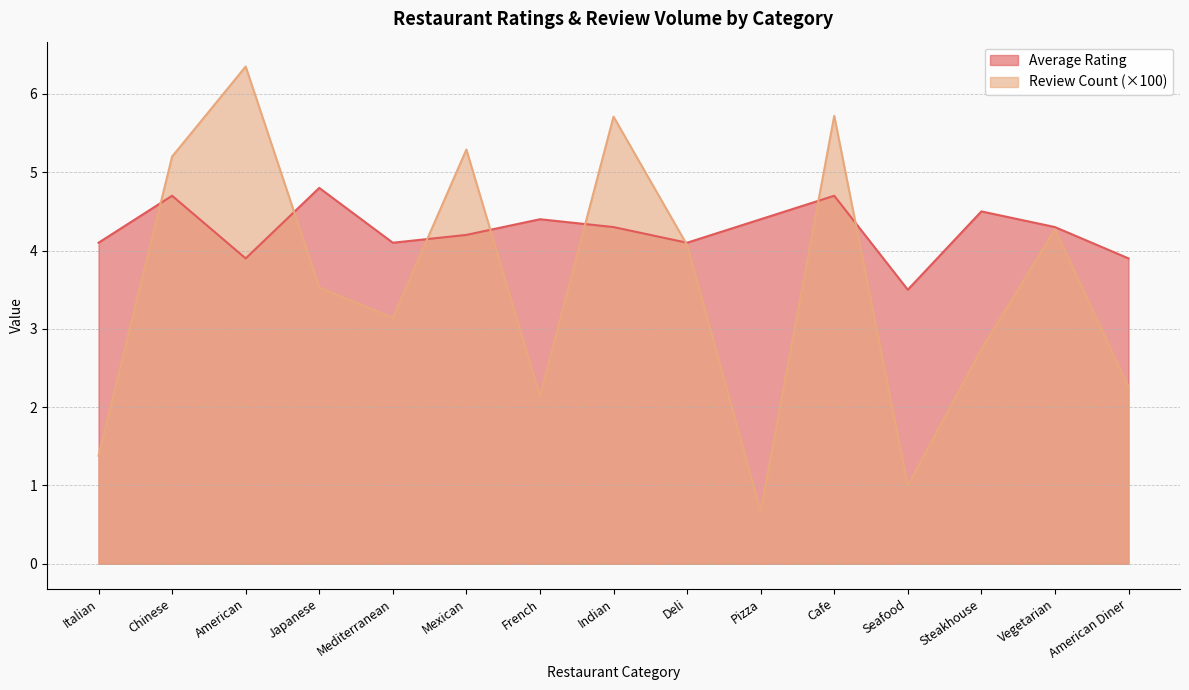

What is the sum of the Average Rating values at Deli and Pizza?

8.5